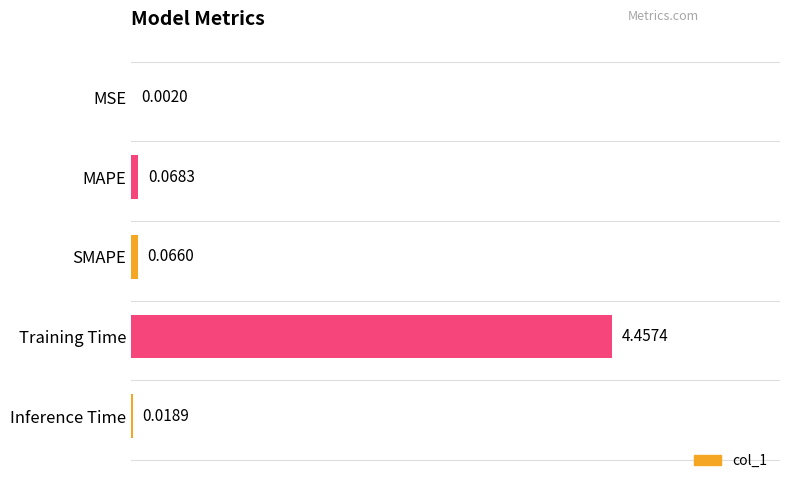

Which label corresponds to the largest value in the chart?

Training Time